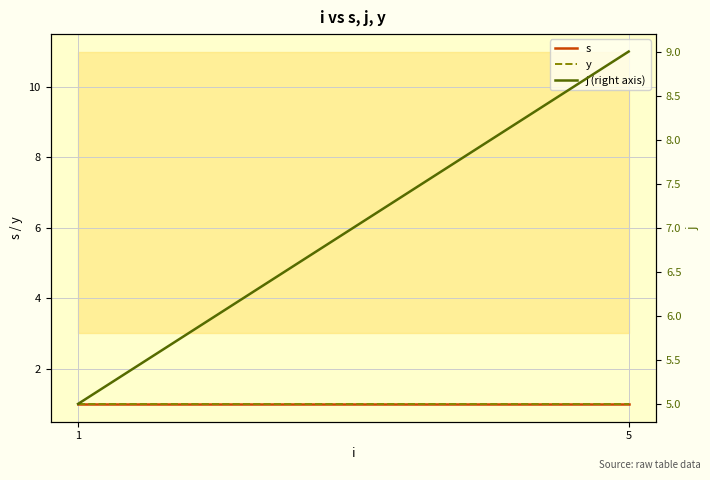

Reading left to right, list all the values displayed in this chart.

s: 1	1
y: 1	1
j (right axis): 5	9